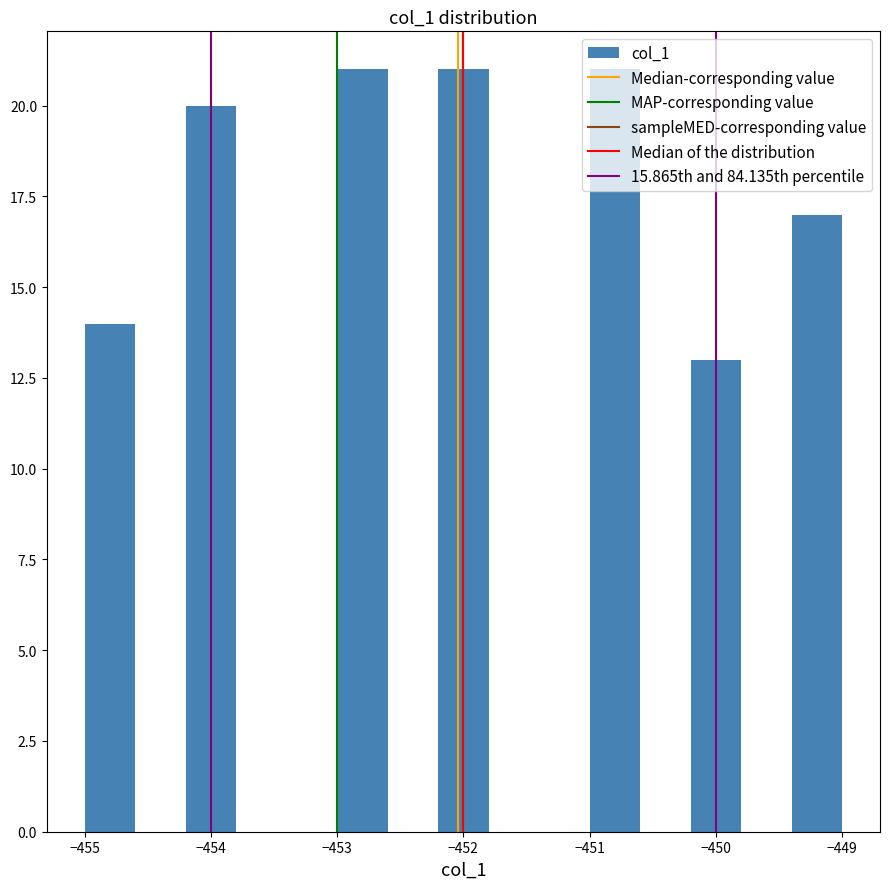

What is the height of the bar covering -450.2 to -449.8 on the x-axis? The values are not printed on the chart, so give them approximately, as read against the axis.

13